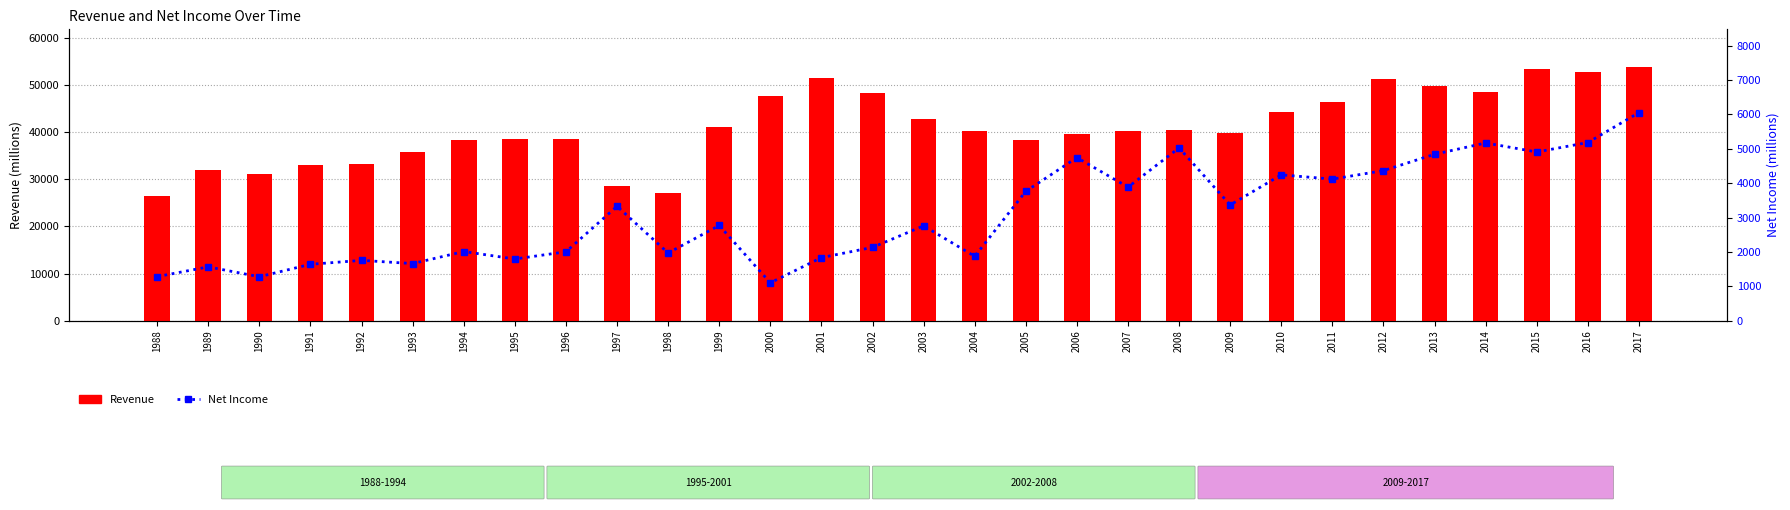

At which label does Revenue first exceed 40187?

1999